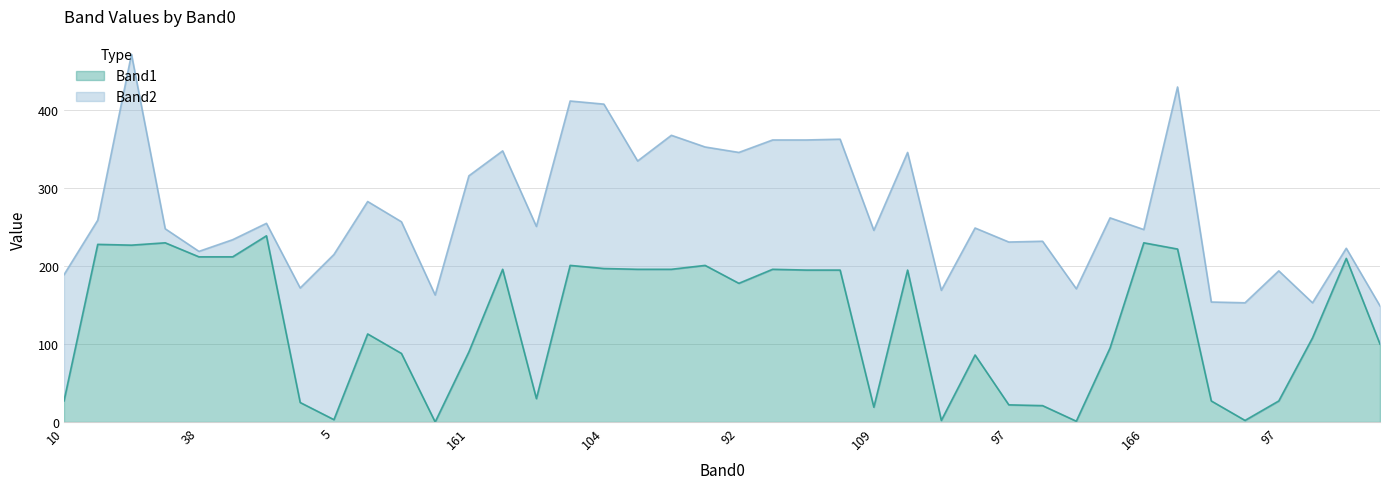

Does the chart display data point markers on the line(s)?

No